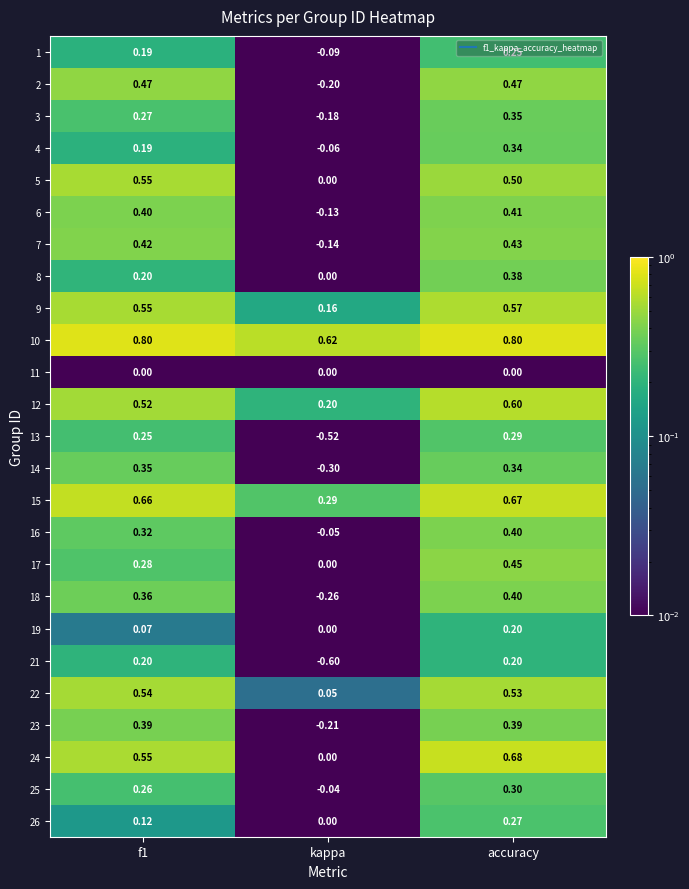

What is the total value across all series at kappa?

-1.5